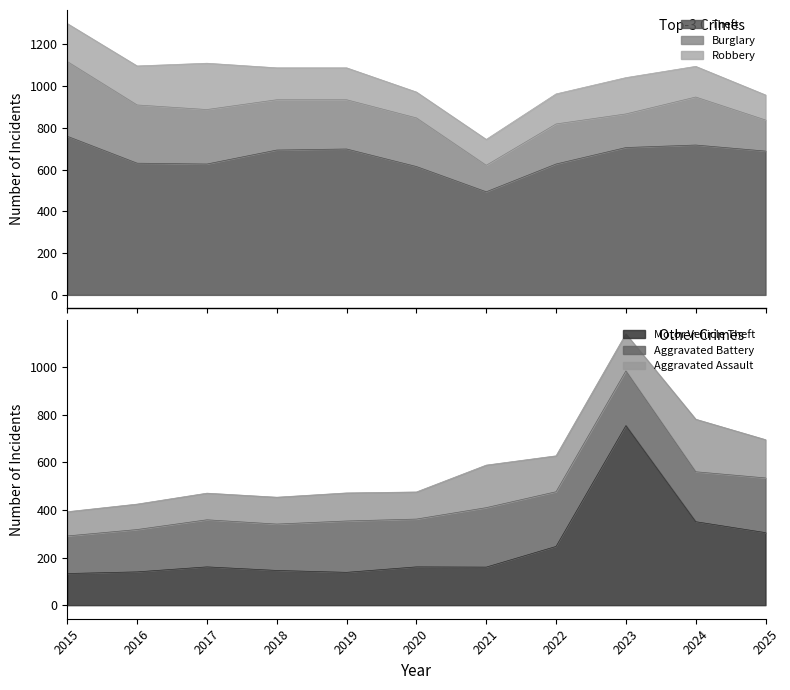

Reading right to left, list all the values displayed in this chart.

Theft: 689	718	706	627	494	615	699	694	627	631	760
Burglary: 149	230	161	192	127	233	236	241	261	279	358
Robbery: 120	147	174	144	124	124	153	153	222	187	182
Motor Vehicle Theft: 305	351	755	247	160	161	138	146	161	140	133
Aggravated Battery: 230	210	230	230	250	201	216	195	198	178	158
Aggravated Assault: 161	221	156	151	179	114	118	113	112	107	102